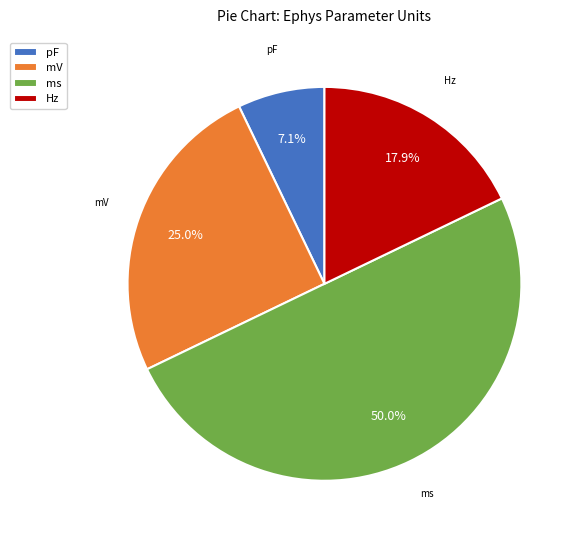

Count the number of slices in the pie.

4